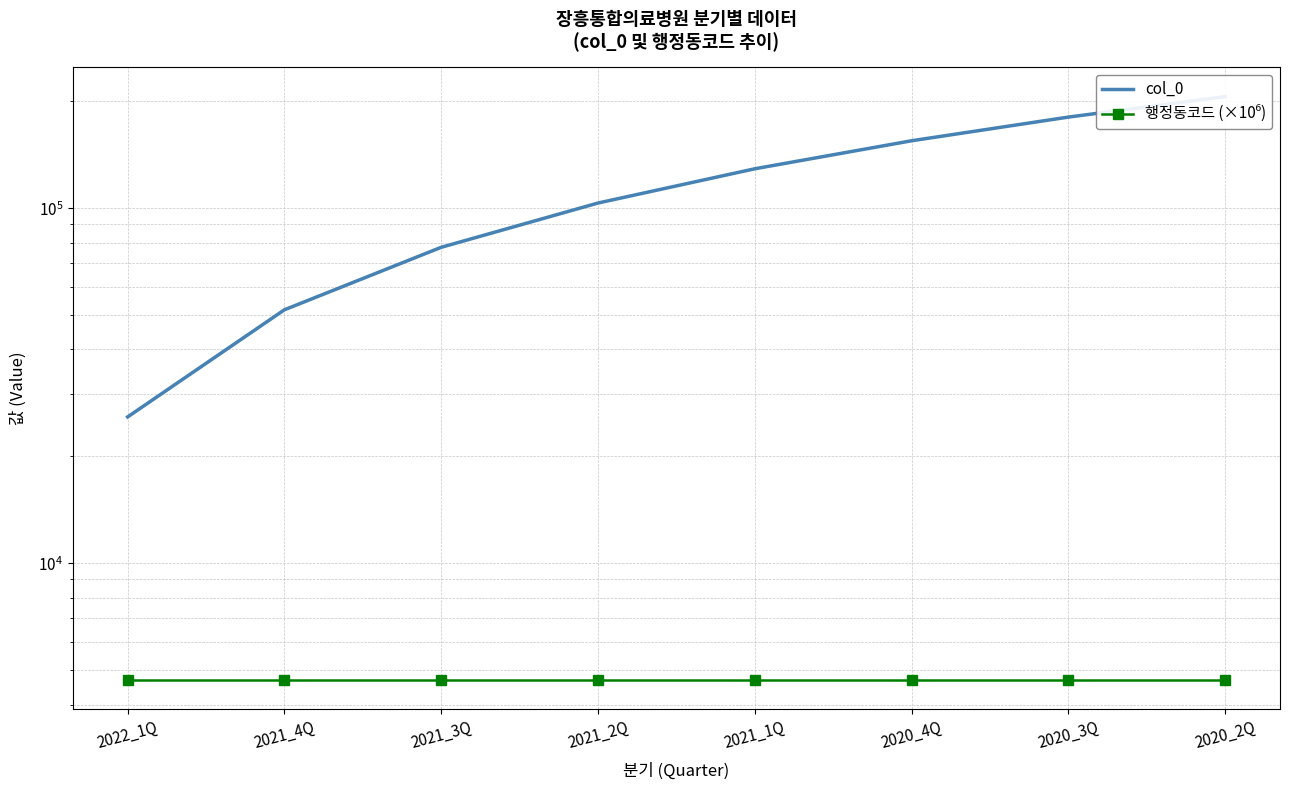

At which category is the sum across all series the highest?

2020_2Q